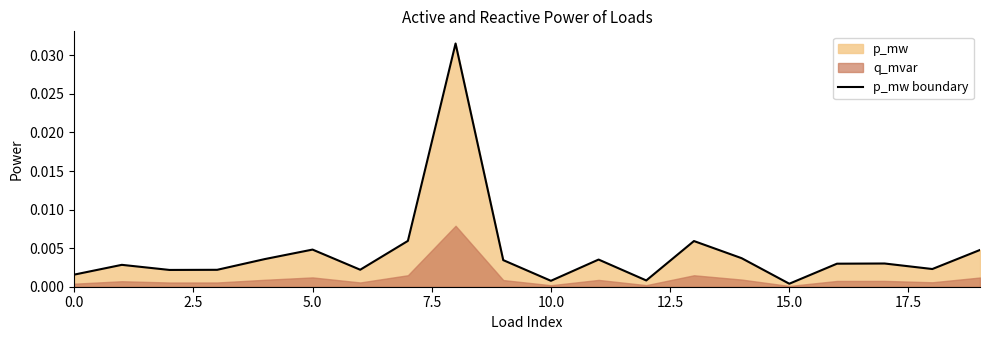

Which category has the lowest value across all series?

15